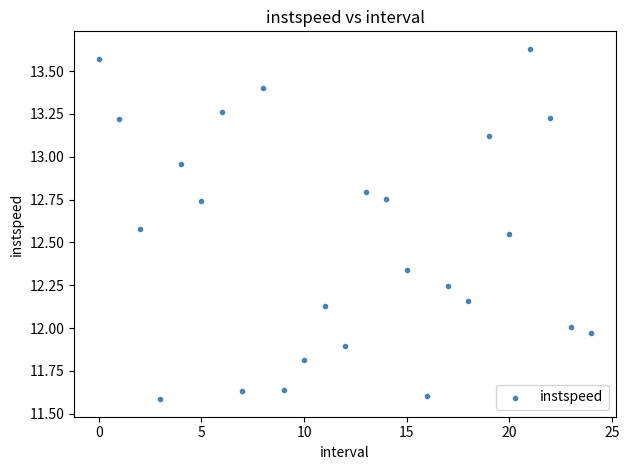

What is the range of Y values (max minus min)?

2.0